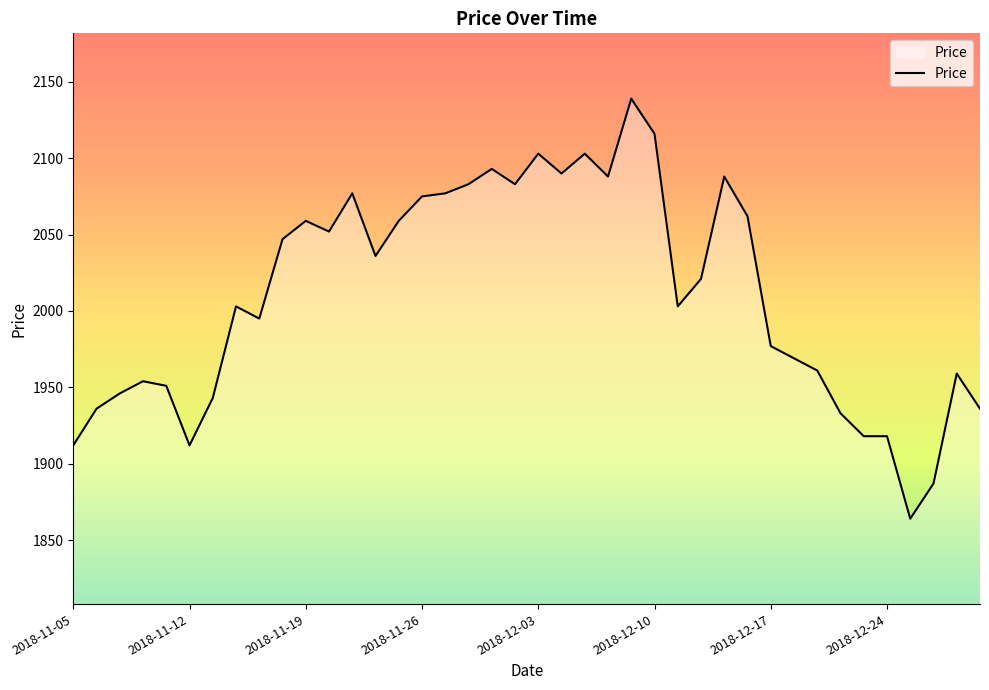

What is the difference between the maximum and minimum values?

275